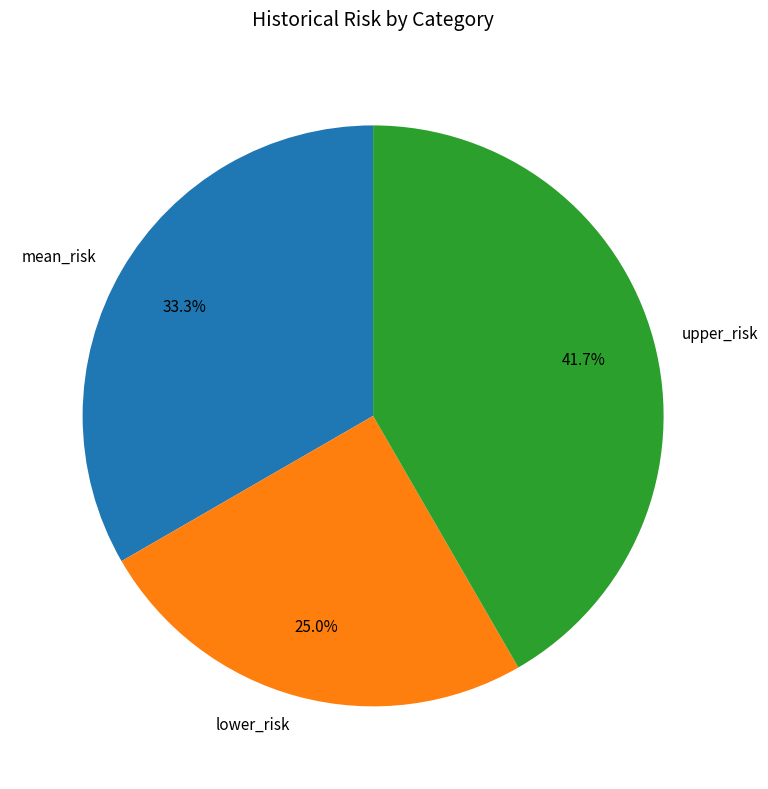

Between upper_risk and mean_risk, which is larger?

upper_risk